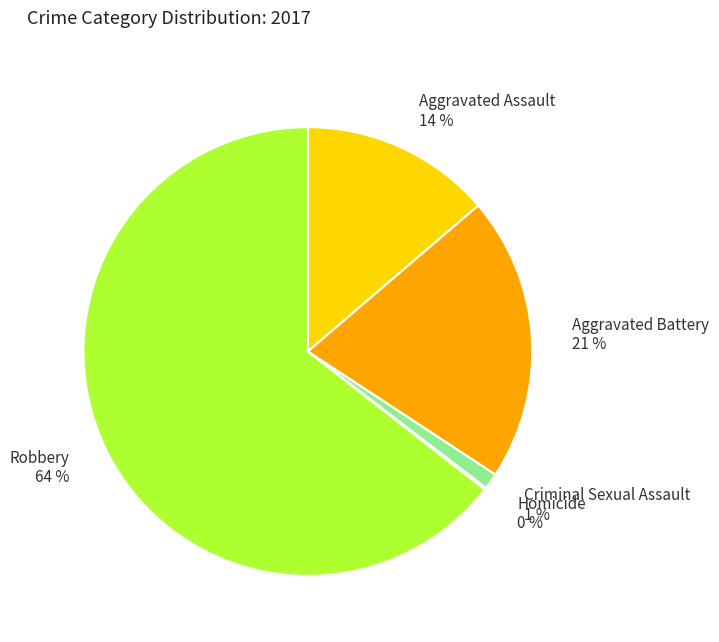

Is the sum of Robbery and Aggravated Battery greater than half?

Yes